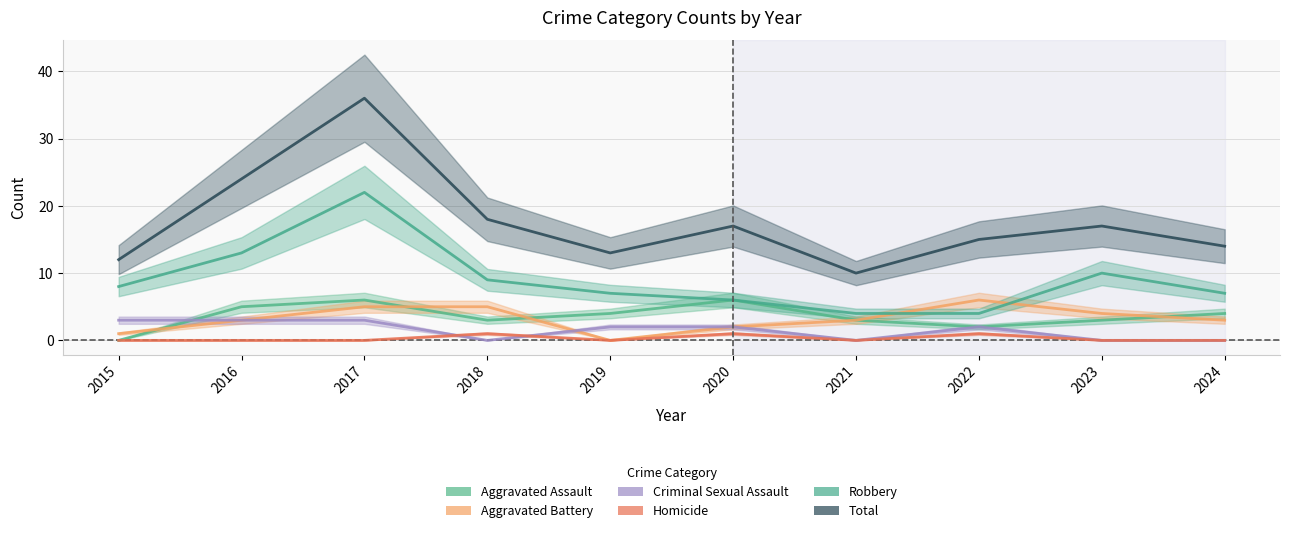

What value does the Criminal Sexual Assault series have at 2019?

2